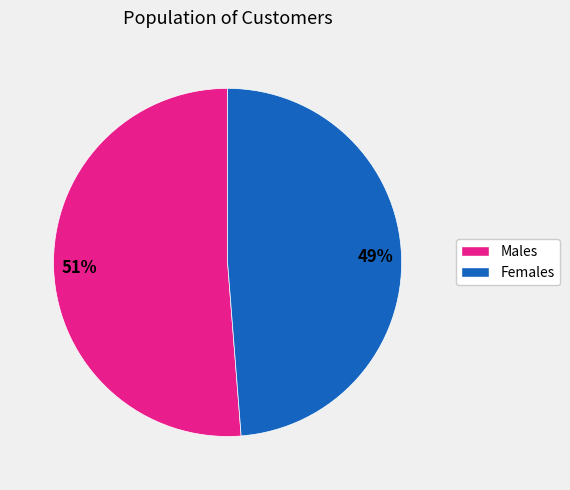

Is there a majority slice in this chart?

Yes